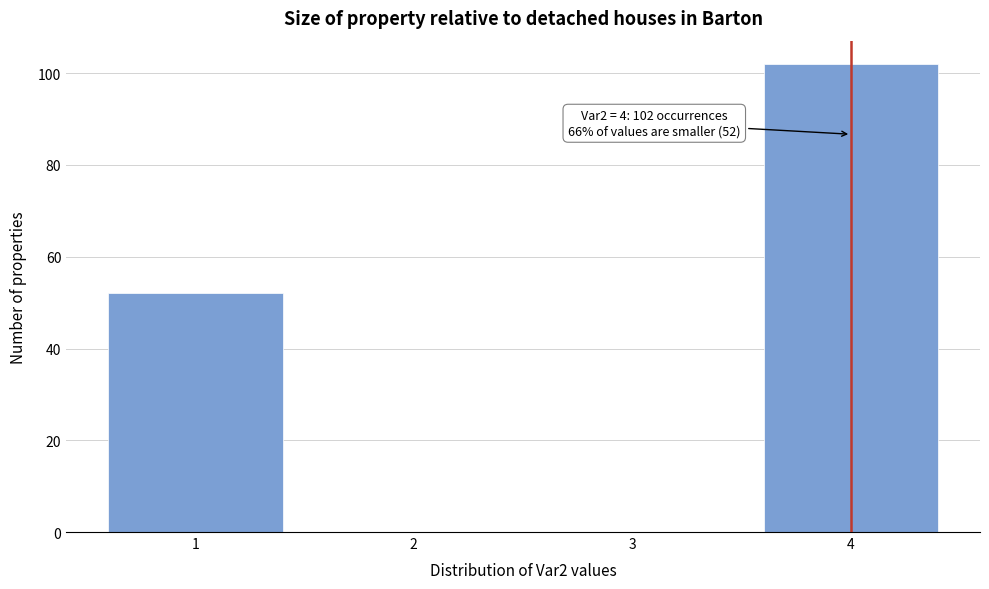

Over which range of the x-axis is the bar tallest?

3.5 to 4.5